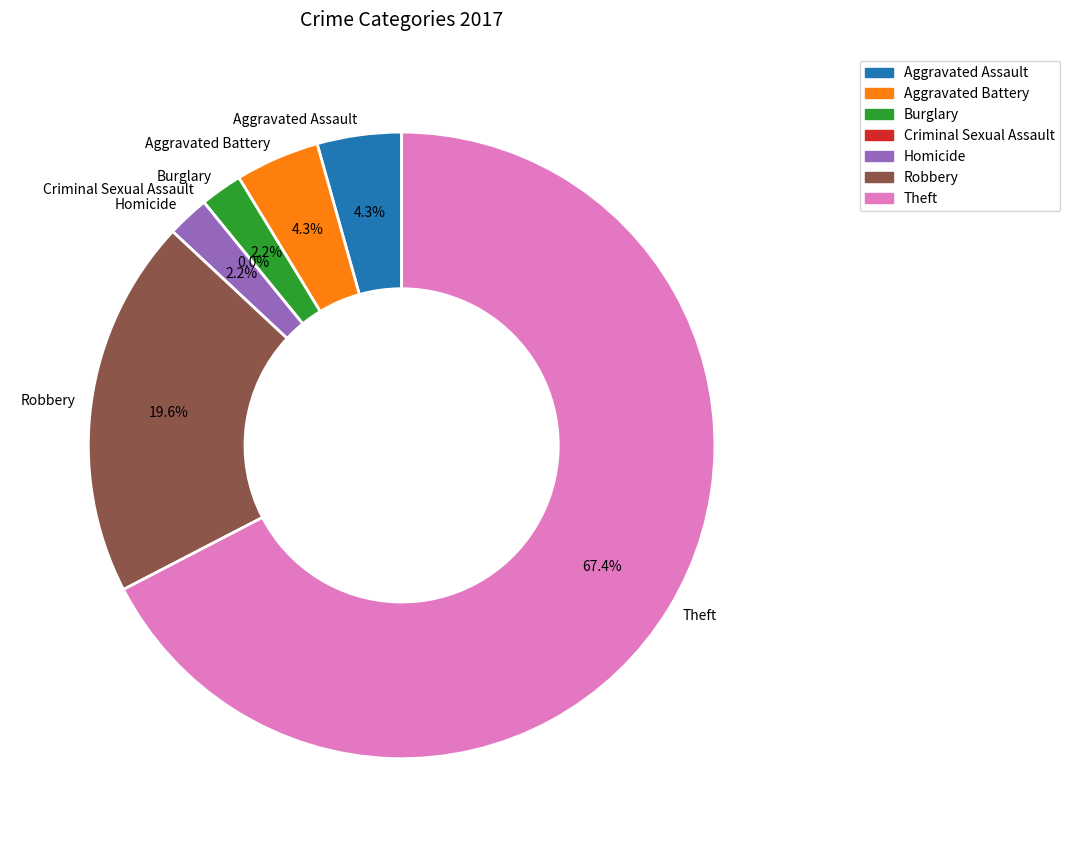

Is there any slice that represents more than half of the pie?

Yes